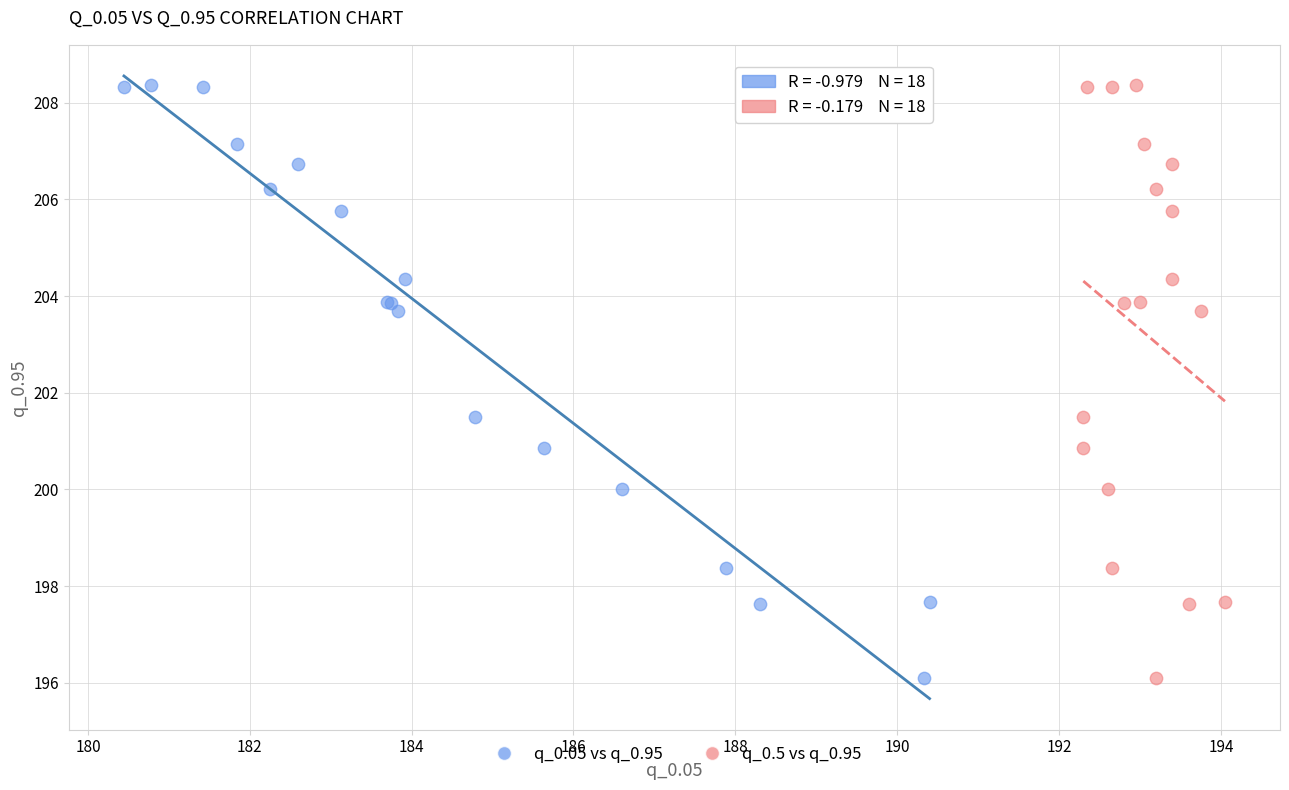

What are all the series names shown in the legend?

q_0.05 vs q_0.95, q_0.5 vs q_0.95